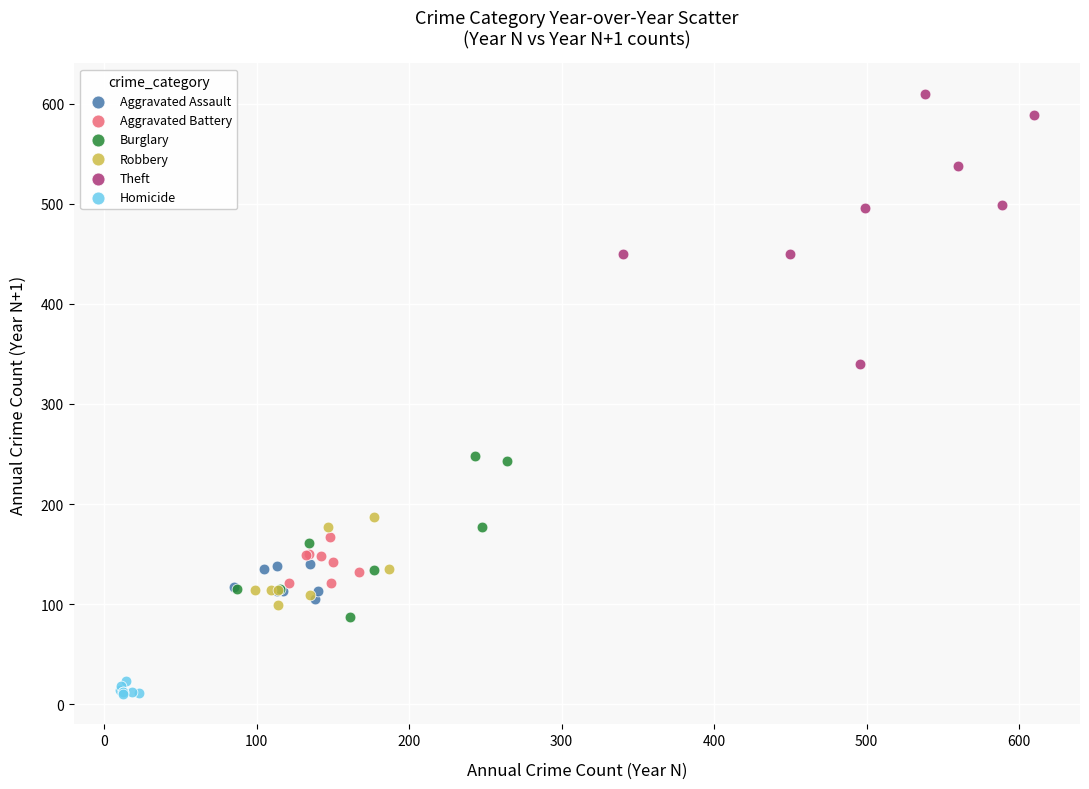

Which series reaches the minimum Y coordinate?

Homicide